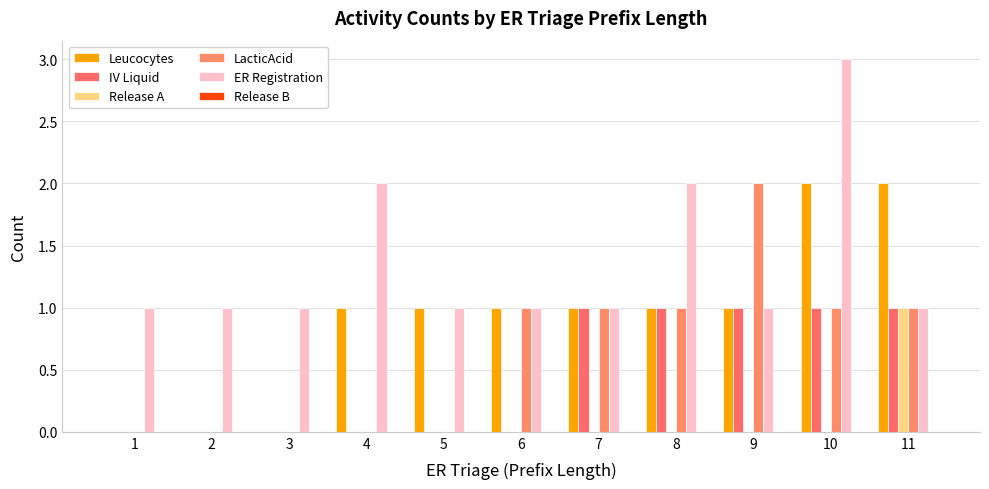

Where is ER Registration nearest to the value 2?

4